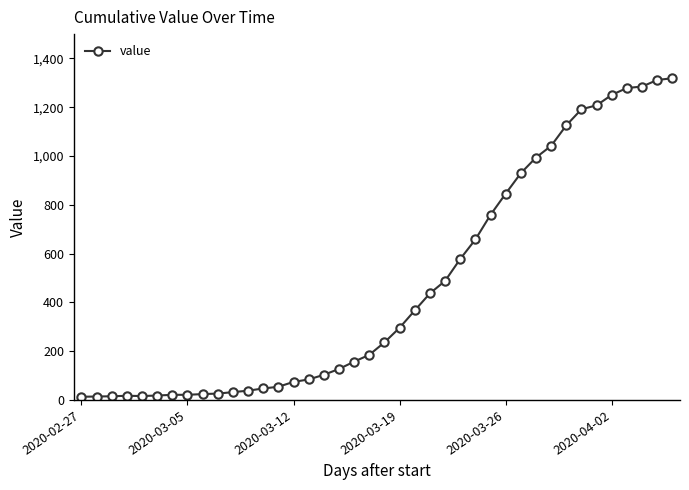

How many data points does each series have?

40